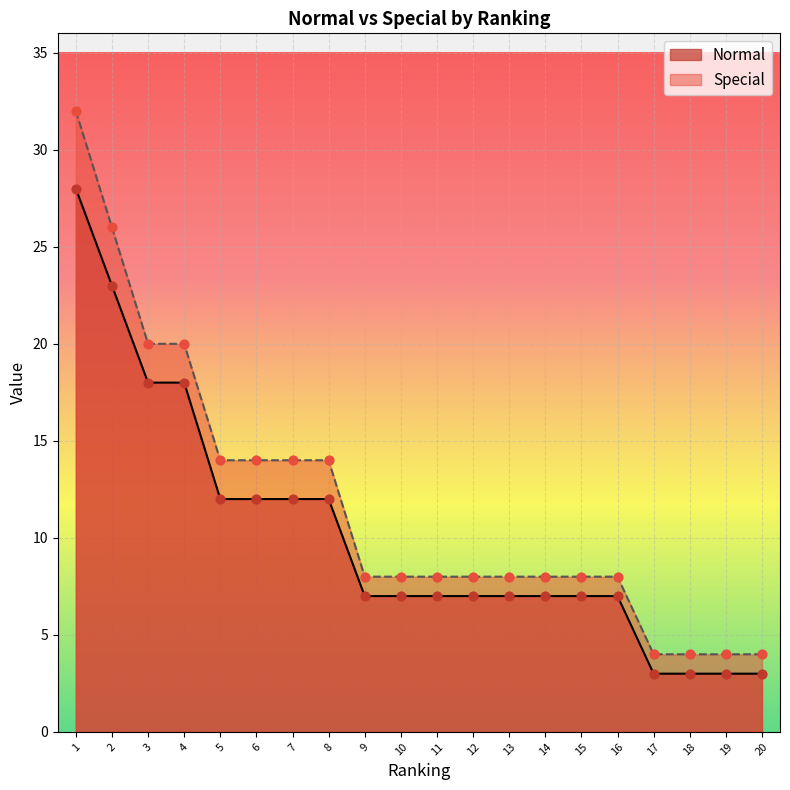

Which series has the largest total across all categories?

Special